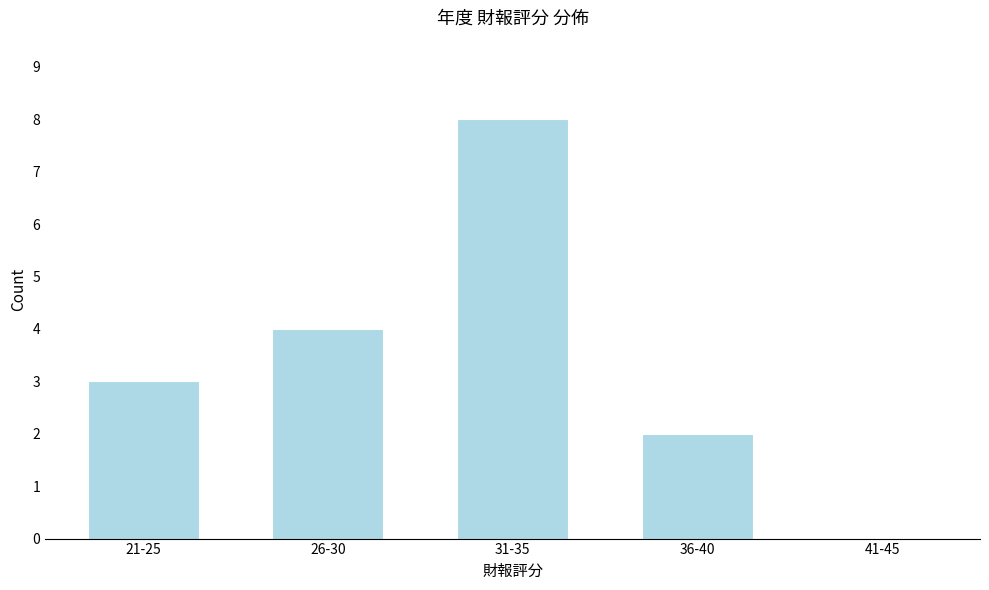

Reading right to left, what are all the values shown in this chart?

41-45=0	36-40=2	31-35=8	26-30=4	21-25=3